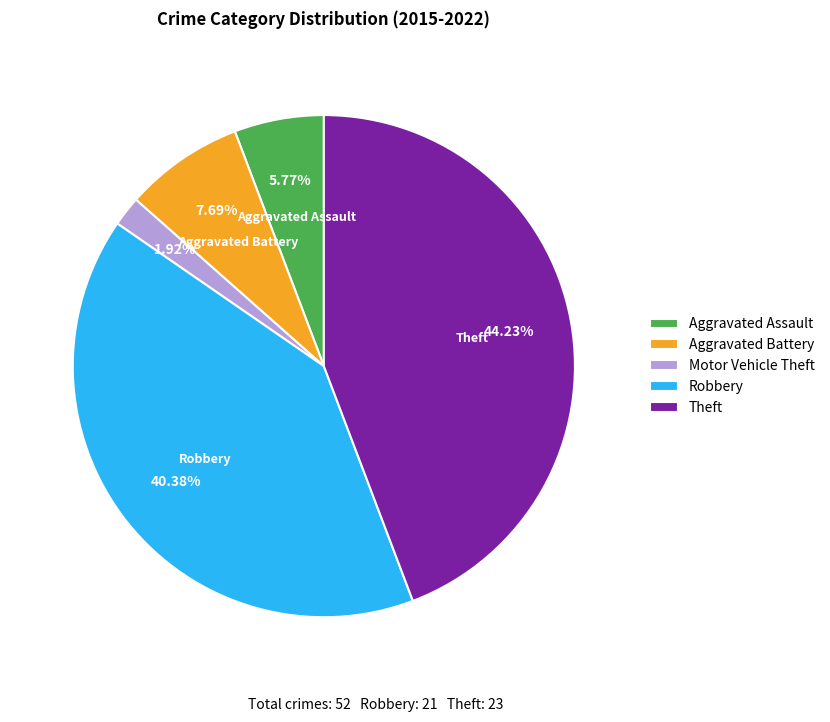

To the nearest percent, what is the combined percentage of Aggravated Assault and Robbery?

46%